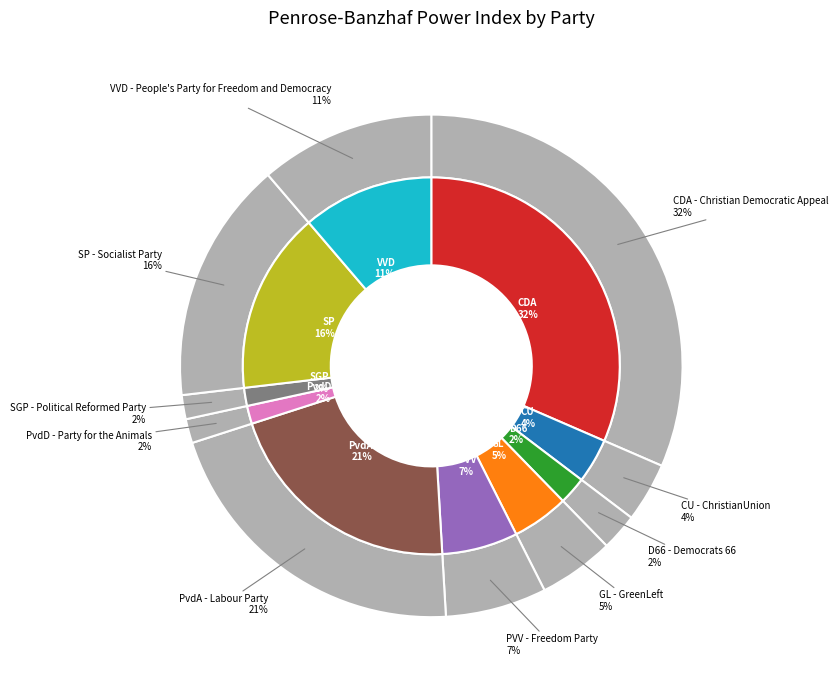

How much of the chart is everything except SGP?

98.5%